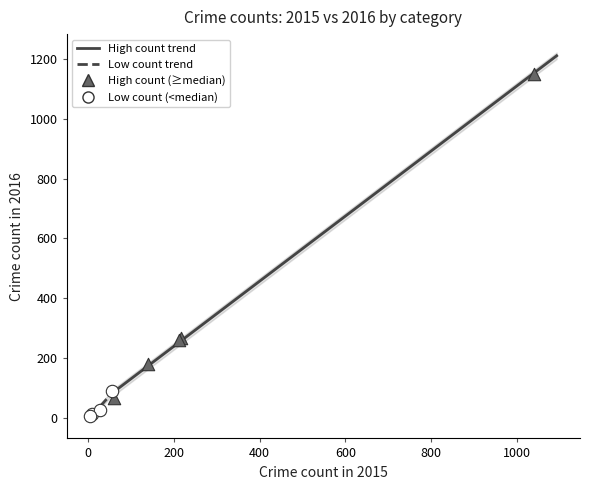

Which series reaches the minimum Y coordinate?

Low count (<median)